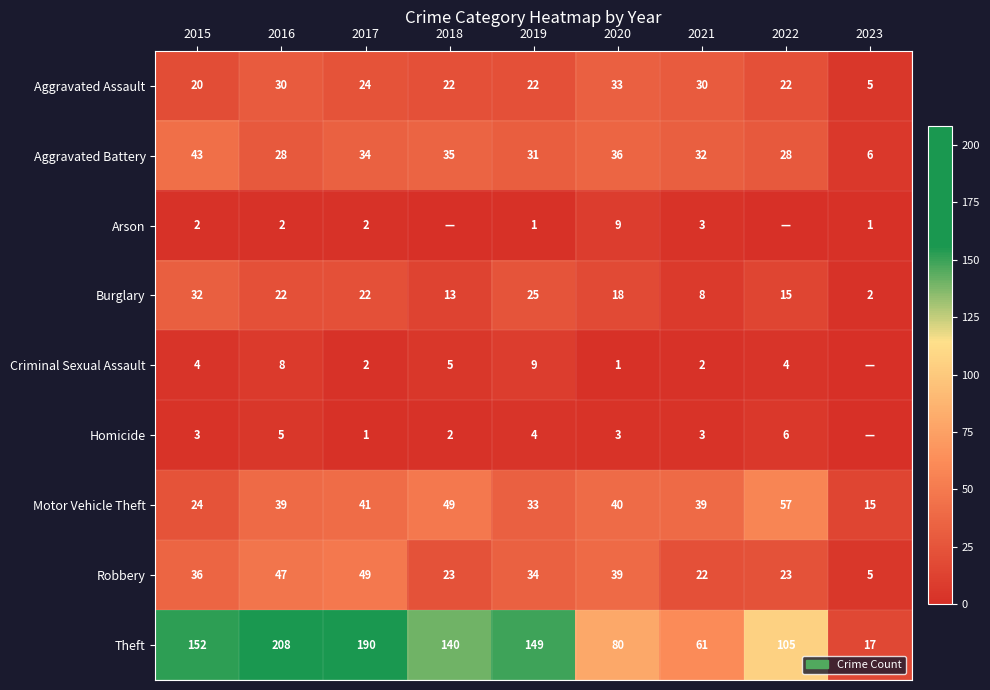

What is the difference between the highest and lowest values at 2016?

206